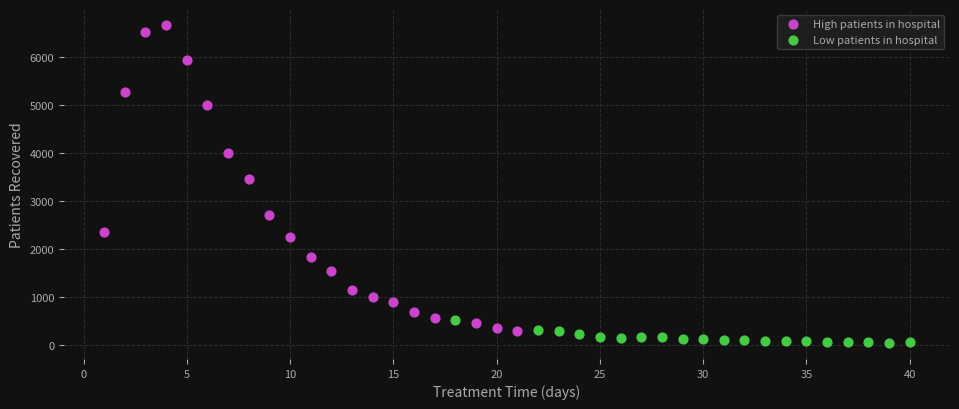

Which series has the widest spread of Y values?

High patients in hospital